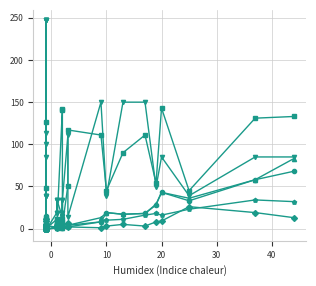

How many interior local valleys does the WITHOUT_ISOLATION_F series have?

7